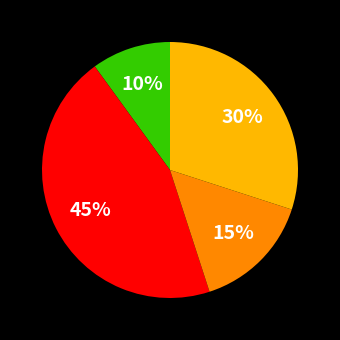

Count the number of slices in the pie.

4